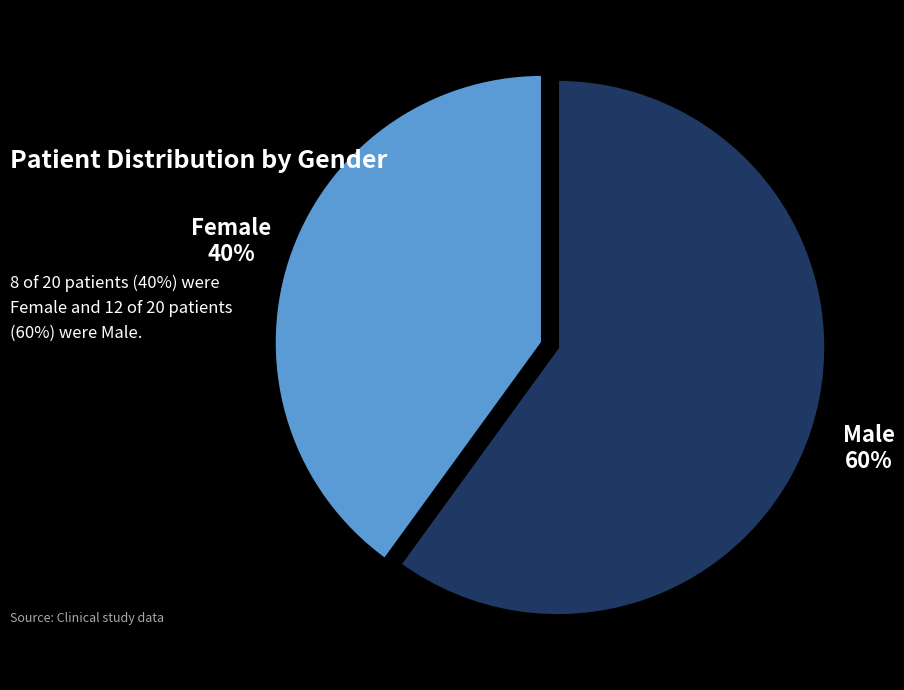

To the nearest percent, what percentage of the pie is Female?

40%